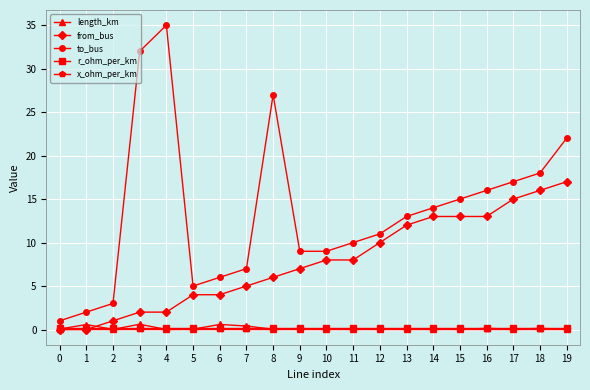

Which series has the widest spread of values?

to_bus